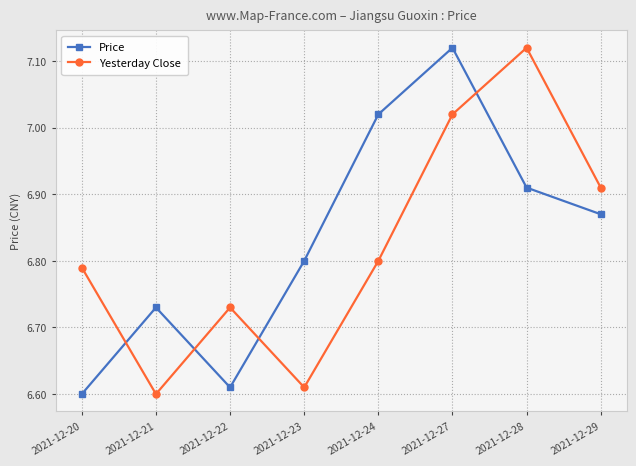

Which series has the largest total across all categories?

Price